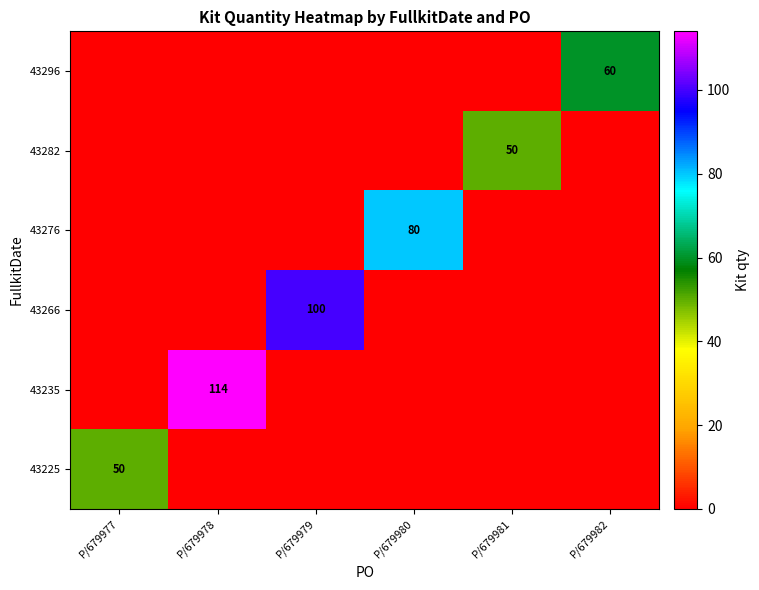

Is it true that 43296 equals 106 at P/679982?

False